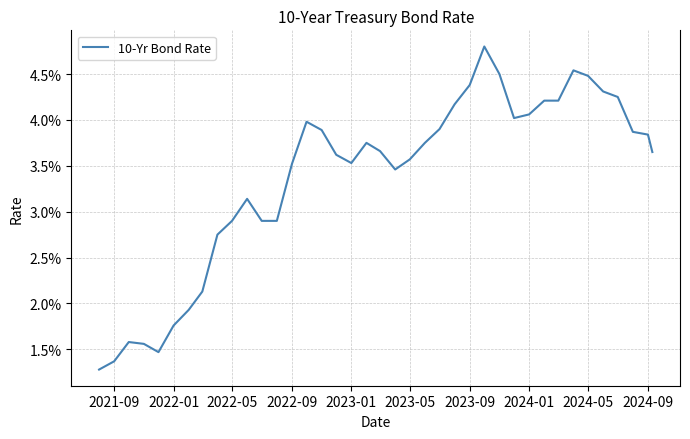

Does the chart have visible grid lines?

Yes